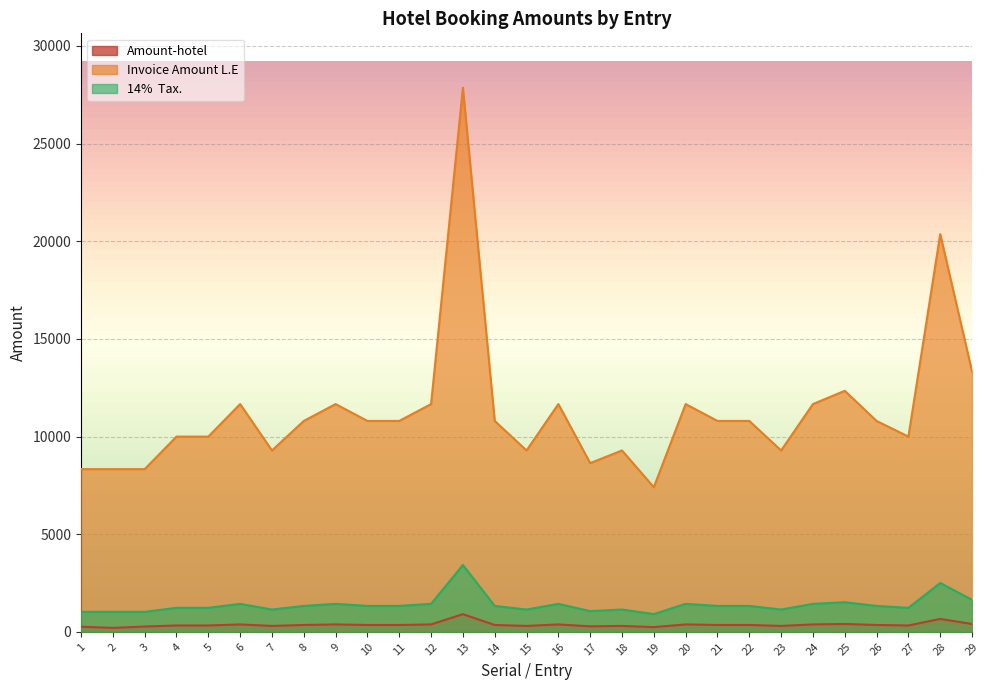

Which series has the largest range (max minus min)?

Invoice Amount L.E